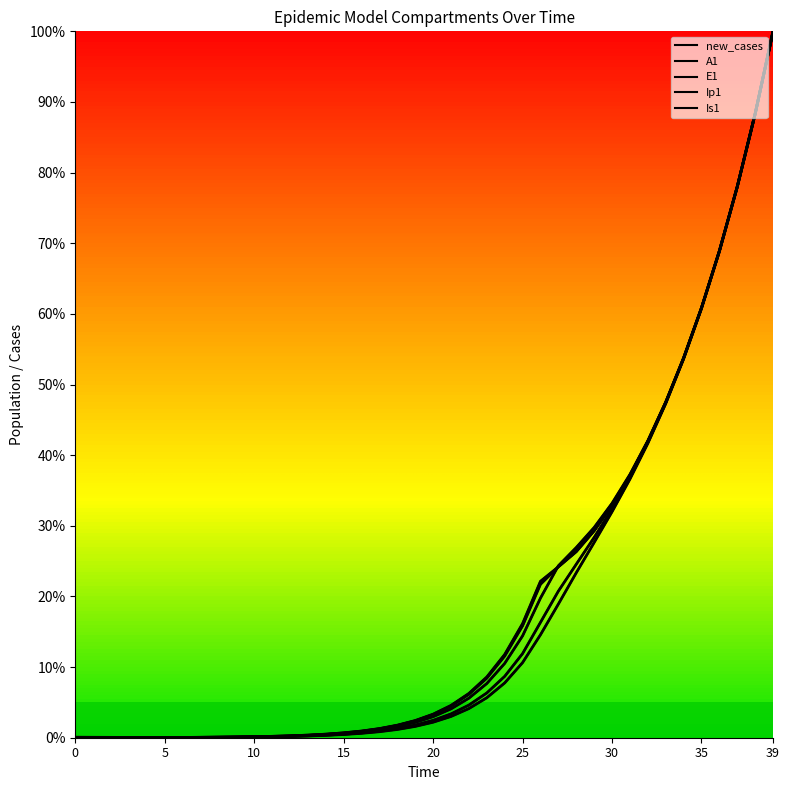

How many lines are shown in the chart?

5